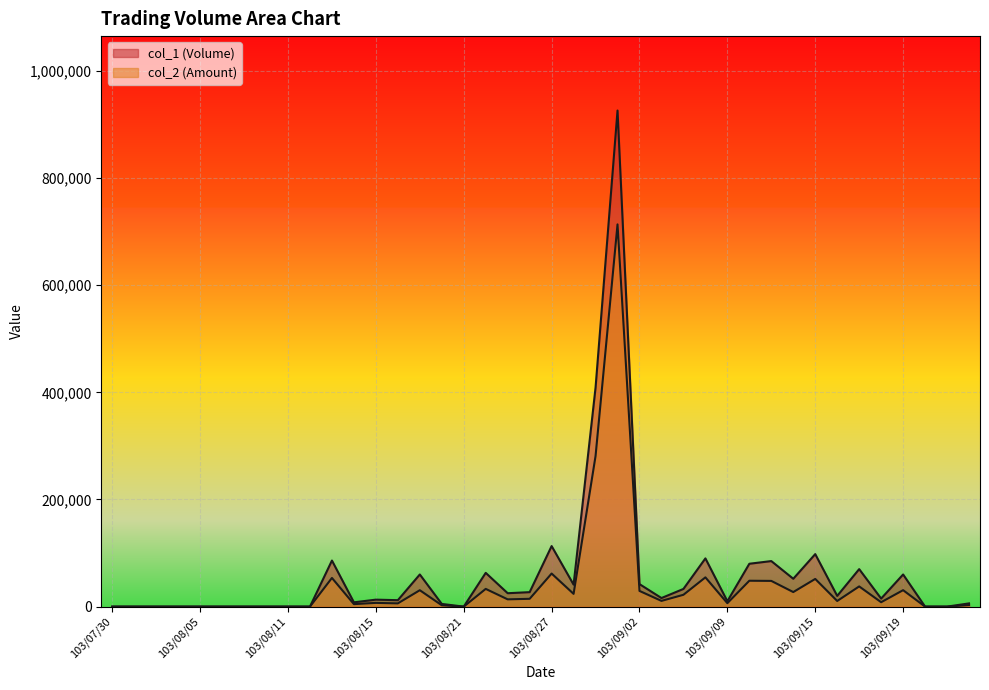

At 103/09/17, list the series in order from largest to smallest.

col_1 (Volume), col_2 (Amount)